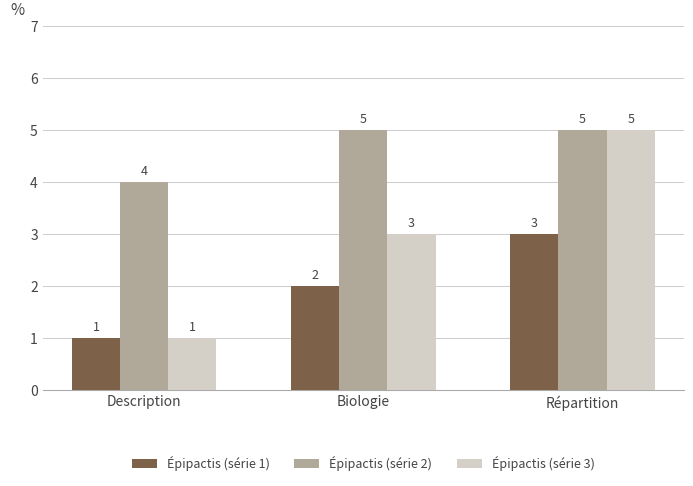

How many values in the Épipactis (série 1) series are below 2?

1